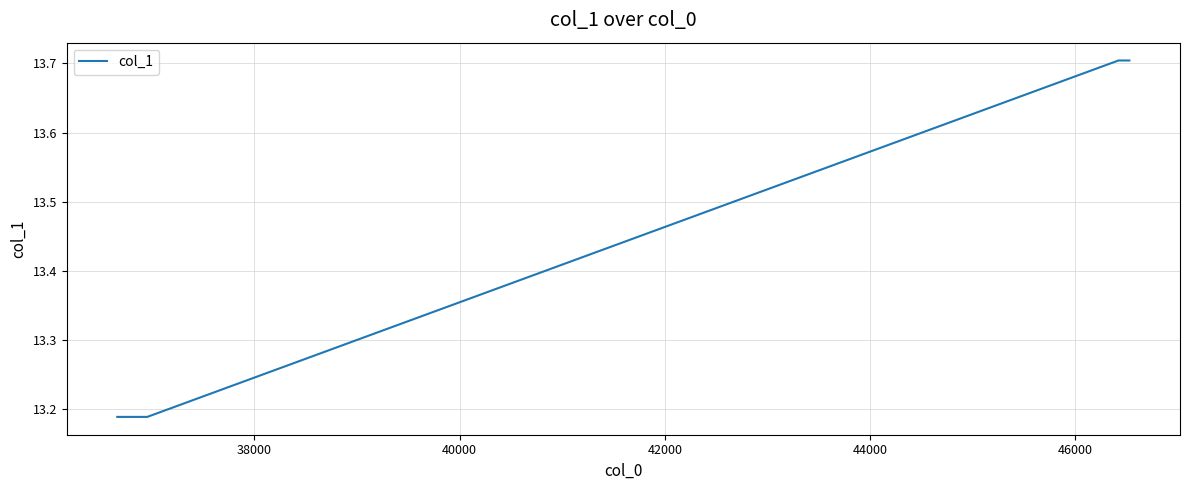

What is the maximum value shown in the chart?

13.7